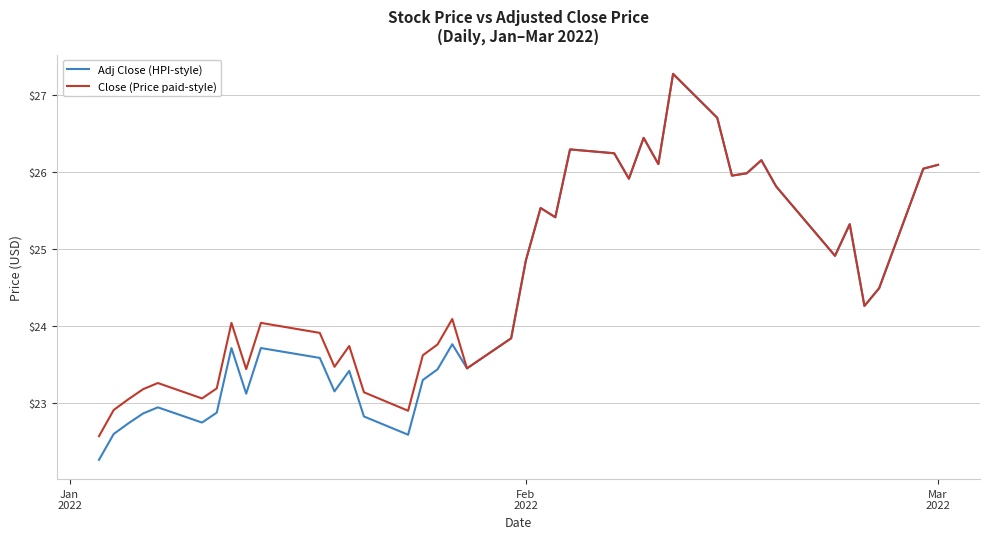

Which series has the widest spread of values?

Adj Close (HPI-style)